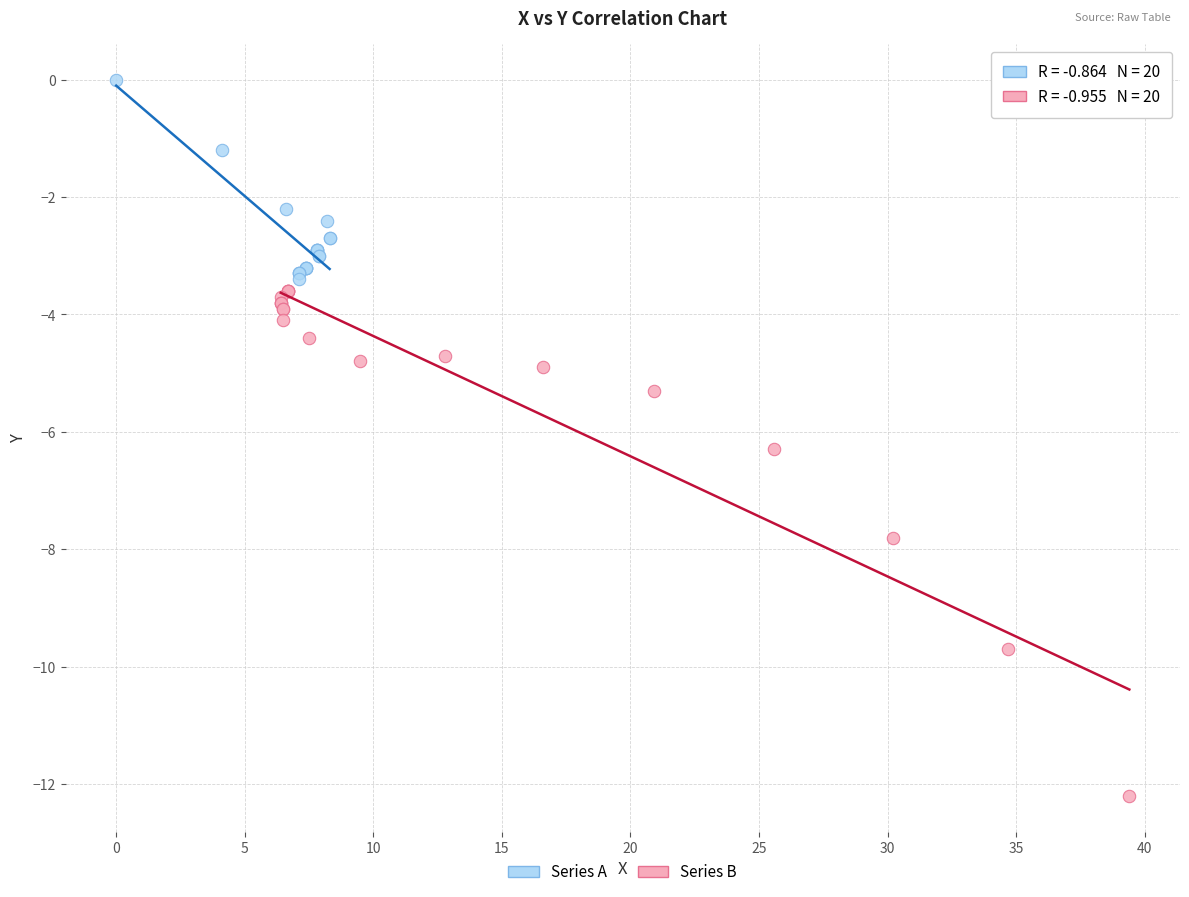

What are all the series names shown in the legend?

Series A, Series B